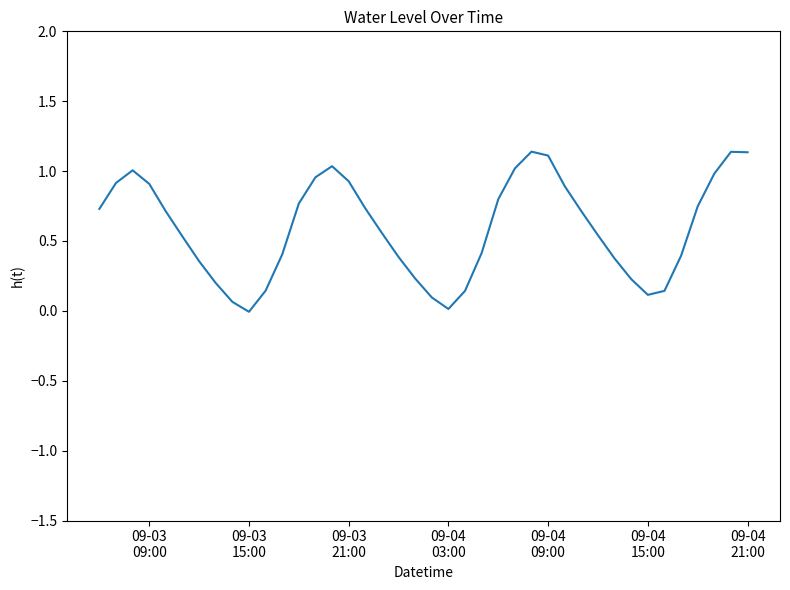

Does the chart have visible grid lines?

No